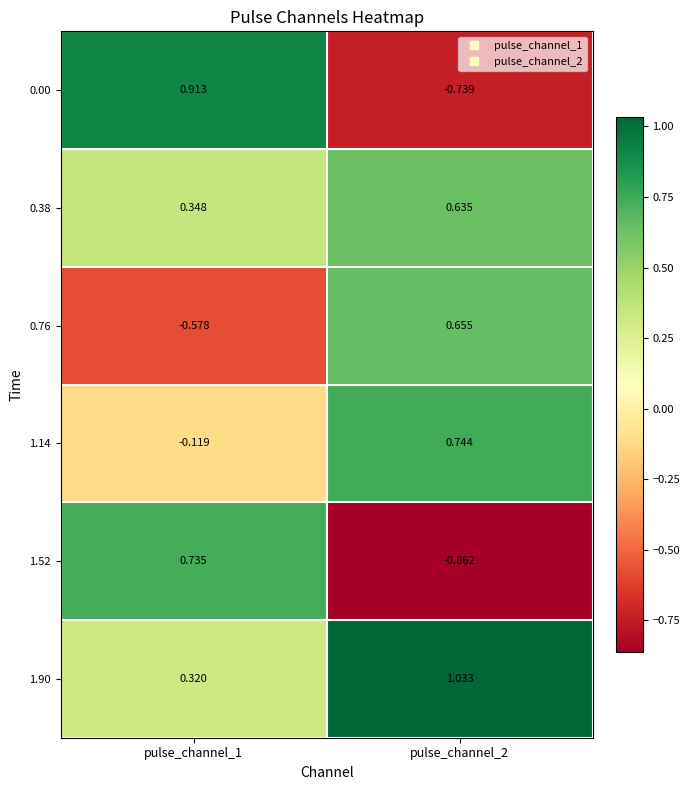

List the series in order of their peak value, highest first.

1.90, 0.00, 1.14, 1.52, 0.76, 0.38